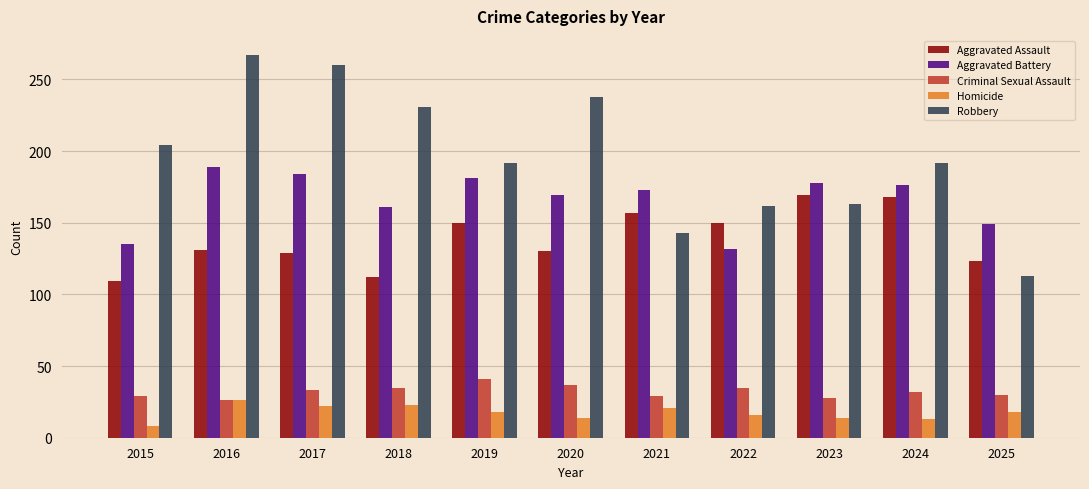

What is the difference between the Robbery values at 2015 and 2019?

12